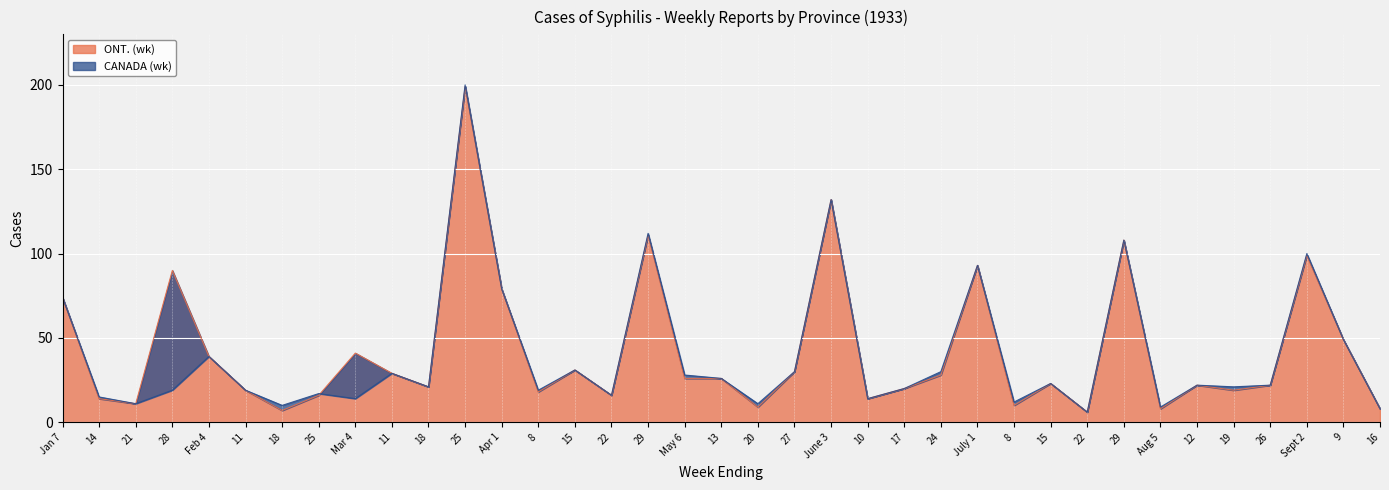

What is the label of the 4th point from the right?

26